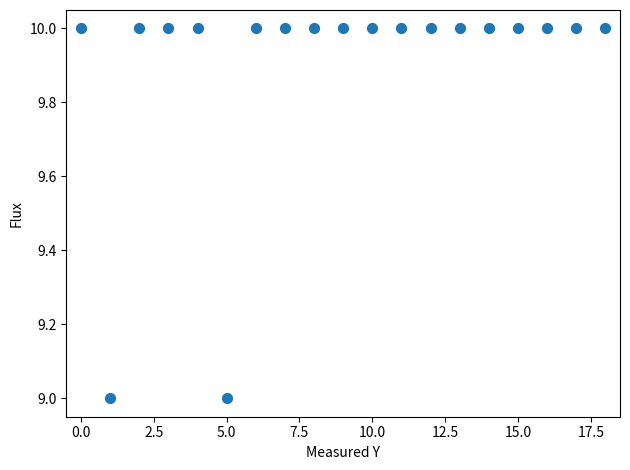

How many data points are displayed?

19